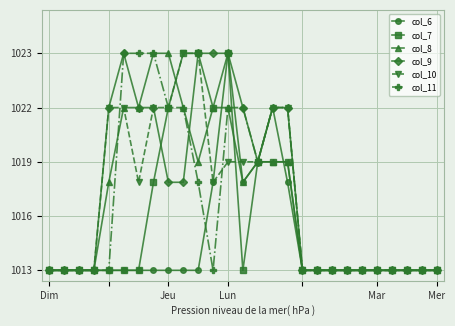

True or false: col_10 has more than 1 interior local peaks.

False